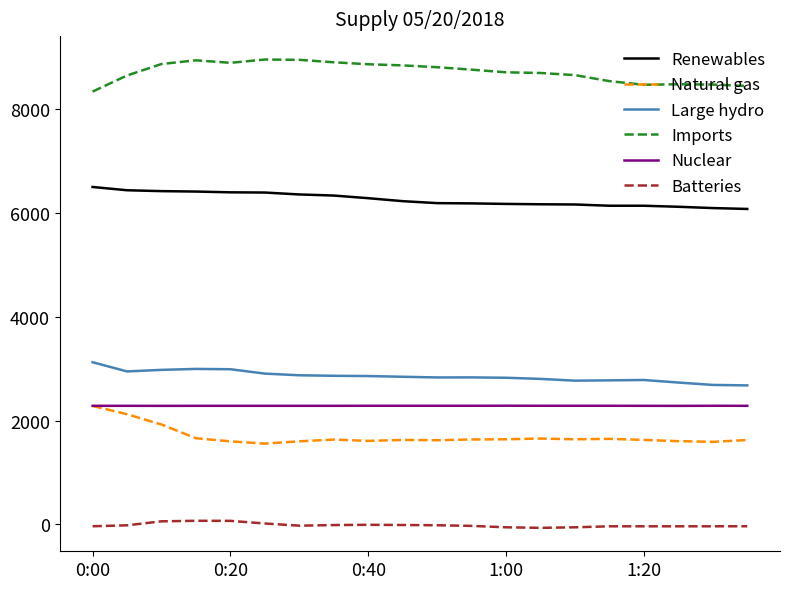

What is the maximum value for Large hydro?

3122